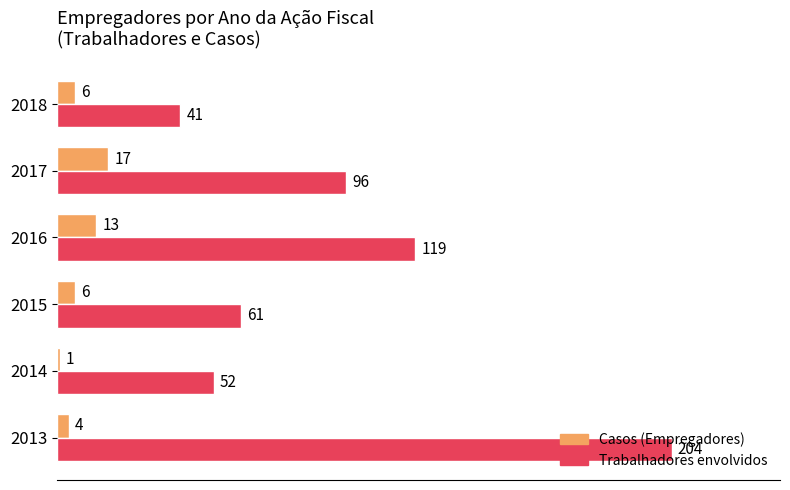

Which series has the largest total across all categories?

Trabalhadores envolvidos